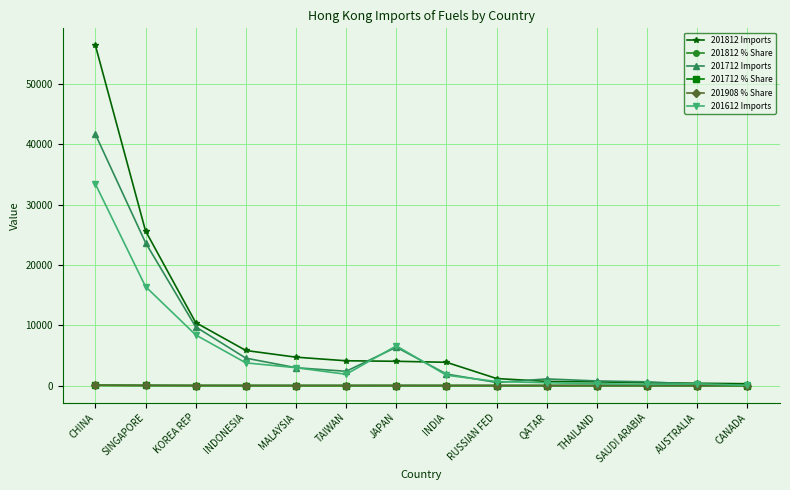

What is the difference between the maximum and minimum values in the 201612 Imports series?

33392.5